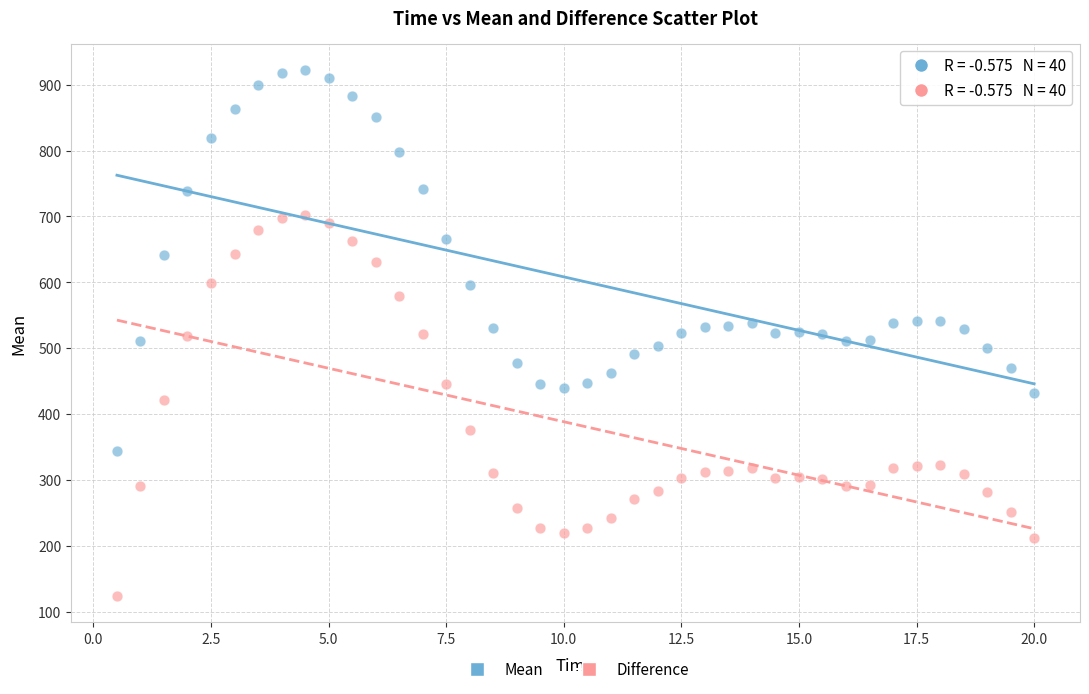

Across all data points, what is the range of Y values (max minus min)?

798.6